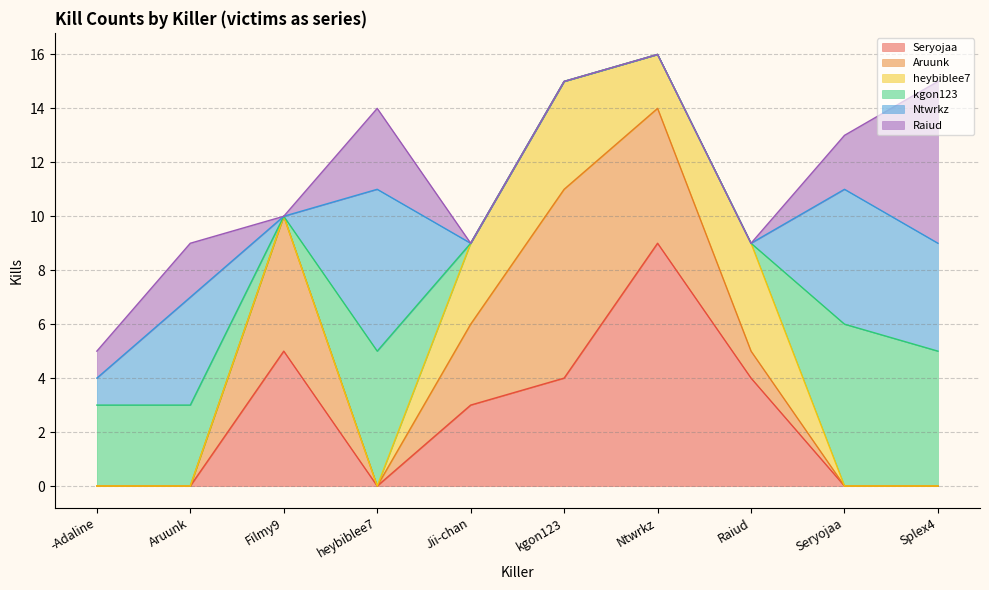

What are all the series names shown in the legend?

Seryojaa, Aruunk, heybiblee7, kgon123, Ntwrkz, Raiud